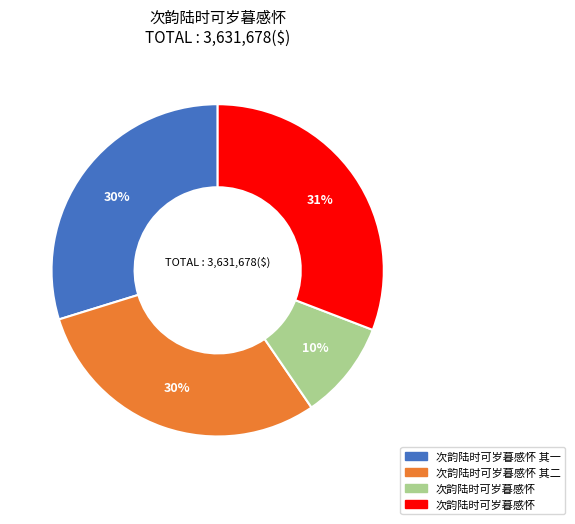

Does any single category account for the majority?

No